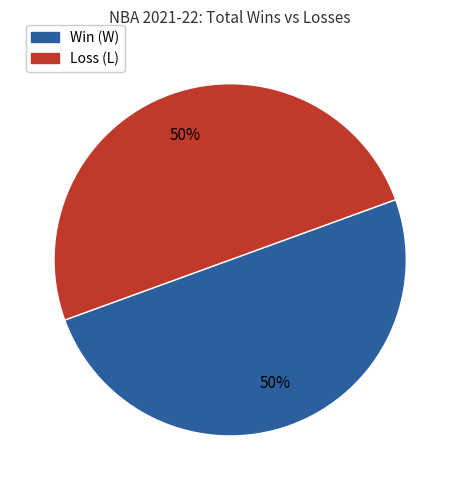

To the nearest percent, what is the average slice percentage?

50%